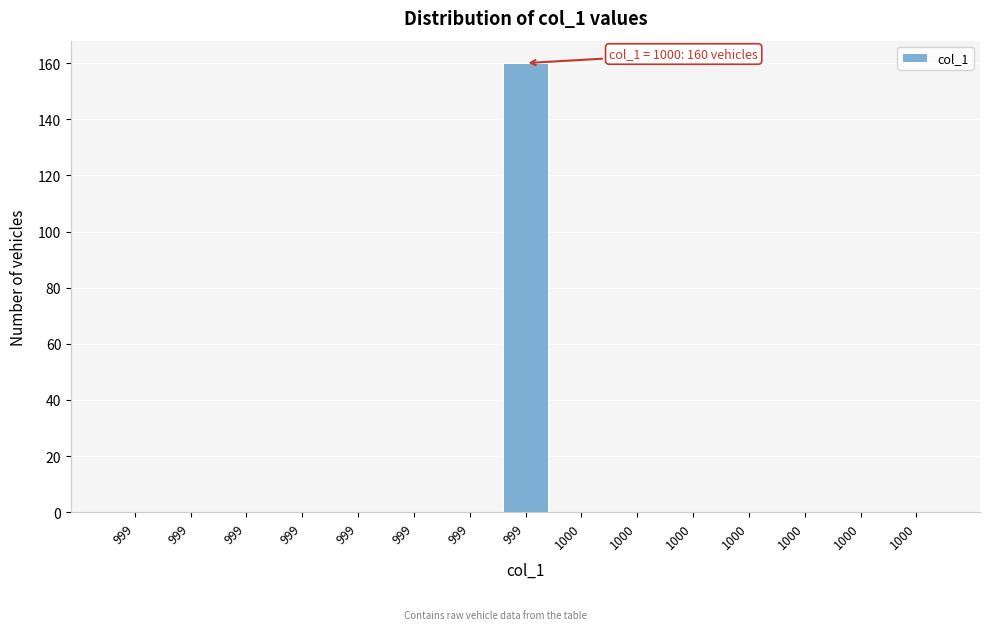

How many series are shown in this chart?

1